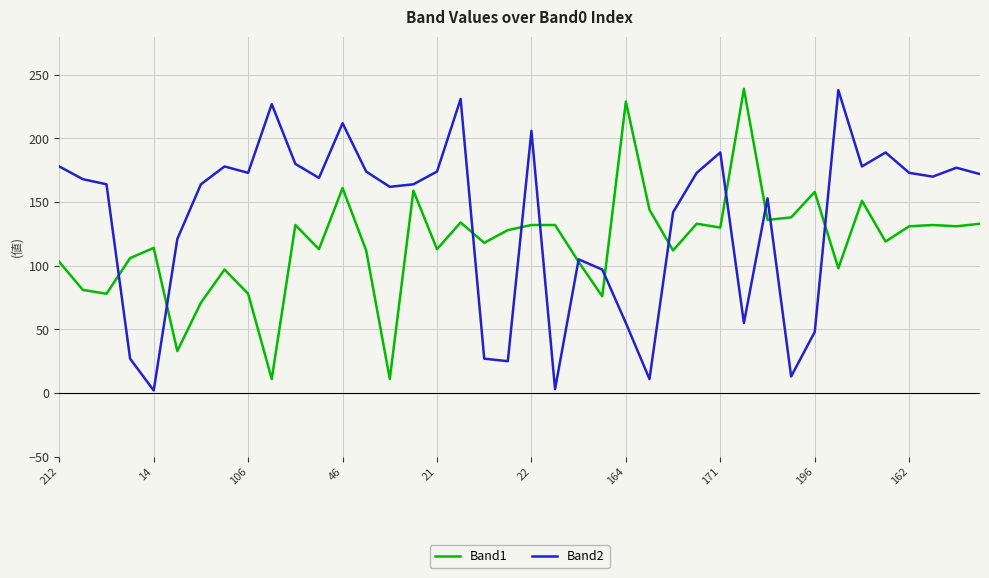

True or false: Band2 has more than 2 interior local peaks.

True